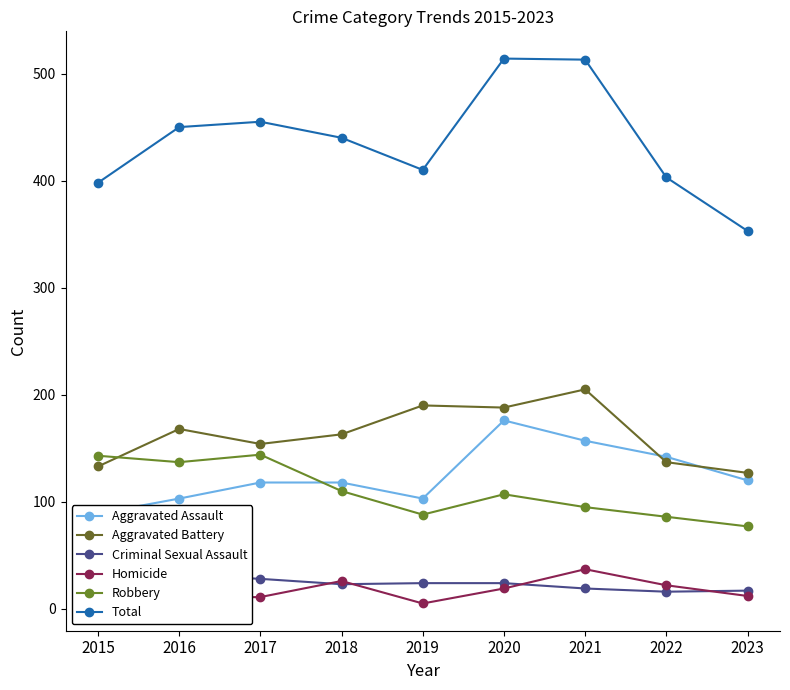

At which label is Aggravated Assault closest to 132?

2022